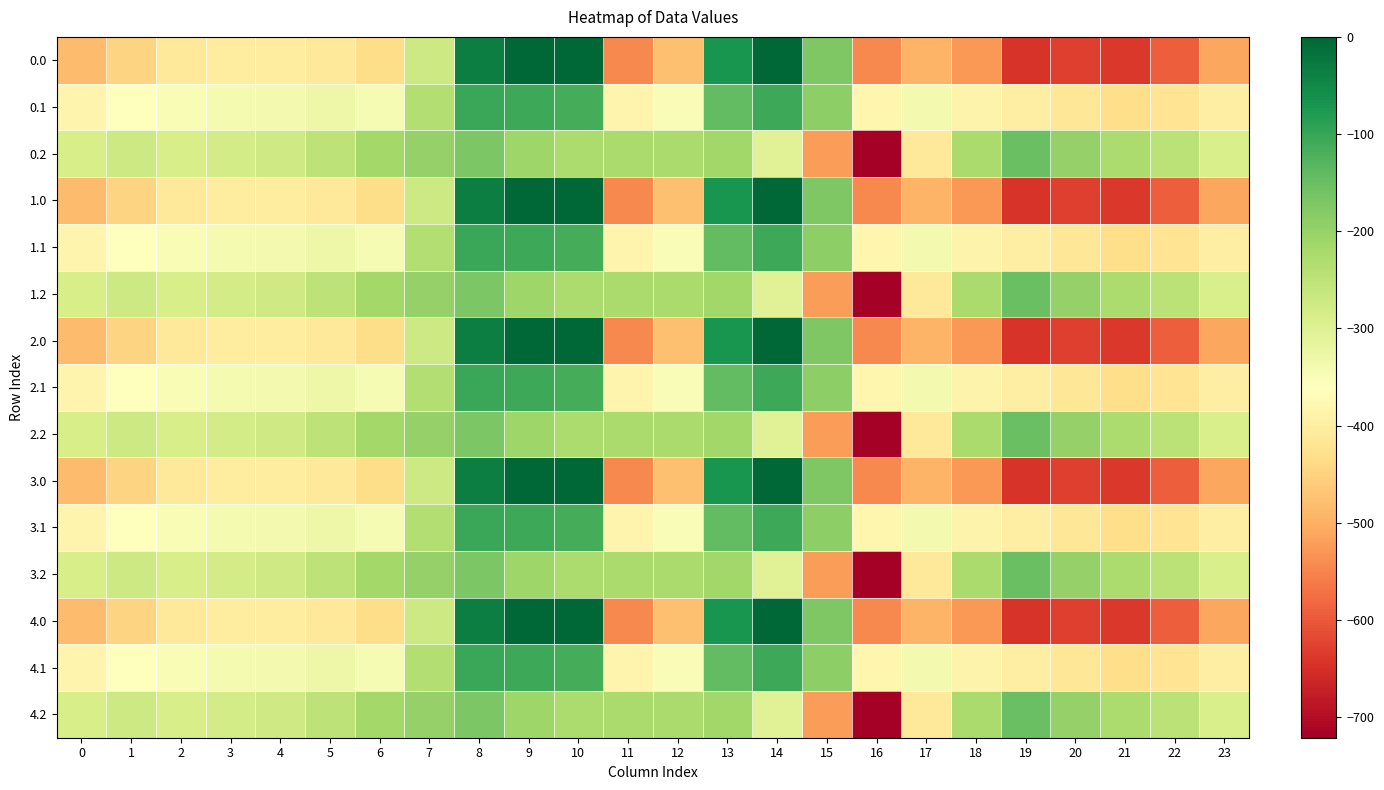

Reading left to right, list all the values displayed in this chart.

0.0: 0=-482.0	1=-449.5	2=-410.3	3=-404.4	4=-404.9	5=-410.8	6=-435.0	7=-270.7	8=-35.0	9=0.0	10=0.0	11=-544.3	12=-477.2	13=-70.2	14=-0.3	15=-172.8	16=-545.4	17=-493.8	18=-529.6	19=-644.5	20=-629.9	21=-638.4	22=-592.3	23=-511.3
0.1: 0=-384.6	1=-361.1	2=-347.9	3=-342.7	4=-339.6	5=-329.5	6=-345.2	7=-234.9	8=-102.3	9=-104.8	10=-114.0	11=-384.7	12=-350.8	13=-141.2	14=-105.5	15=-190.4	16=-380.5	17=-340.1	18=-388.5	19=-399.7	20=-414.5	21=-432.4	22=-419.9	23=-399.4
0.2: 0=-287.1	1=-272.7	2=-285.5	3=-281.0	4=-274.4	5=-248.1	6=-216.4	7=-199.0	8=-169.5	9=-209.6	10=-228.0	11=-225.2	12=-224.3	13=-212.2	14=-301.9	15=-522.2	16=-721.2	17=-409.5	18=-223.1	19=-151.1	20=-199.2	21=-226.4	22=-247.4	23=-287.5
1.0: 0=-482.0	1=-449.5	2=-410.3	3=-404.4	4=-404.9	5=-410.8	6=-435.0	7=-270.7	8=-35.0	9=0.0	10=0.0	11=-544.3	12=-477.2	13=-70.2	14=-0.3	15=-172.8	16=-545.4	17=-493.8	18=-529.6	19=-644.5	20=-629.9	21=-638.4	22=-592.3	23=-511.3
1.1: 0=-384.6	1=-361.1	2=-347.9	3=-342.7	4=-339.6	5=-329.5	6=-345.2	7=-234.9	8=-102.3	9=-104.8	10=-114.0	11=-384.7	12=-350.8	13=-141.2	14=-105.5	15=-190.4	16=-380.5	17=-340.1	18=-388.5	19=-399.7	20=-414.5	21=-432.4	22=-419.9	23=-399.4
1.2: 0=-287.1	1=-272.7	2=-285.5	3=-281.0	4=-274.4	5=-248.1	6=-216.4	7=-199.0	8=-169.5	9=-209.6	10=-228.0	11=-225.2	12=-224.3	13=-212.2	14=-301.9	15=-522.2	16=-721.2	17=-409.5	18=-223.1	19=-151.1	20=-199.2	21=-226.4	22=-247.4	23=-287.5
2.0: 0=-482.0	1=-449.5	2=-410.3	3=-404.4	4=-404.9	5=-410.8	6=-435.0	7=-270.7	8=-35.0	9=0.0	10=0.0	11=-544.3	12=-477.2	13=-70.2	14=-0.3	15=-172.8	16=-545.4	17=-493.8	18=-529.6	19=-644.5	20=-629.9	21=-638.4	22=-592.3	23=-511.3
2.1: 0=-384.6	1=-361.1	2=-347.9	3=-342.7	4=-339.6	5=-329.5	6=-345.2	7=-234.9	8=-102.3	9=-104.8	10=-114.0	11=-384.7	12=-350.8	13=-141.2	14=-105.5	15=-190.4	16=-380.5	17=-340.1	18=-388.5	19=-399.7	20=-414.5	21=-432.4	22=-419.9	23=-399.4
2.2: 0=-287.1	1=-272.7	2=-285.5	3=-281.0	4=-274.4	5=-248.1	6=-216.4	7=-199.0	8=-169.5	9=-209.6	10=-228.0	11=-225.2	12=-224.3	13=-212.2	14=-301.9	15=-522.2	16=-721.2	17=-409.5	18=-223.1	19=-151.1	20=-199.2	21=-226.4	22=-247.4	23=-287.5
3.0: 0=-482.0	1=-449.5	2=-410.3	3=-404.4	4=-404.9	5=-410.8	6=-435.0	7=-270.7	8=-35.0	9=0.0	10=0.0	11=-544.3	12=-477.2	13=-70.2	14=-0.3	15=-172.8	16=-545.4	17=-493.8	18=-529.6	19=-644.5	20=-629.9	21=-638.4	22=-592.3	23=-511.3
3.1: 0=-384.6	1=-361.1	2=-347.9	3=-342.7	4=-339.6	5=-329.5	6=-345.2	7=-234.9	8=-102.3	9=-104.8	10=-114.0	11=-384.7	12=-350.8	13=-141.2	14=-105.5	15=-190.4	16=-380.5	17=-340.1	18=-388.5	19=-399.7	20=-414.5	21=-432.4	22=-419.9	23=-399.4
3.2: 0=-287.1	1=-272.7	2=-285.5	3=-281.0	4=-274.4	5=-248.1	6=-216.4	7=-199.0	8=-169.5	9=-209.6	10=-228.0	11=-225.2	12=-224.3	13=-212.2	14=-301.9	15=-522.2	16=-721.2	17=-409.5	18=-223.1	19=-151.1	20=-199.2	21=-226.4	22=-247.4	23=-287.5
4.0: 0=-482.0	1=-449.5	2=-410.3	3=-404.4	4=-404.9	5=-410.8	6=-435.0	7=-270.7	8=-35.0	9=0.0	10=0.0	11=-544.3	12=-477.2	13=-70.2	14=-0.3	15=-172.8	16=-545.4	17=-493.8	18=-529.6	19=-644.5	20=-629.9	21=-638.4	22=-592.3	23=-511.3
4.1: 0=-384.6	1=-361.1	2=-347.9	3=-342.7	4=-339.6	5=-329.5	6=-345.2	7=-234.9	8=-102.3	9=-104.8	10=-114.0	11=-384.7	12=-350.8	13=-141.2	14=-105.5	15=-190.4	16=-380.5	17=-340.1	18=-388.5	19=-399.7	20=-414.5	21=-432.4	22=-419.9	23=-399.4
4.2: 0=-287.1	1=-272.7	2=-285.5	3=-281.0	4=-274.4	5=-248.1	6=-216.4	7=-199.0	8=-169.5	9=-209.6	10=-228.0	11=-225.2	12=-224.3	13=-212.2	14=-301.9	15=-522.2	16=-721.2	17=-409.5	18=-223.1	19=-151.1	20=-199.2	21=-226.4	22=-247.4	23=-287.5